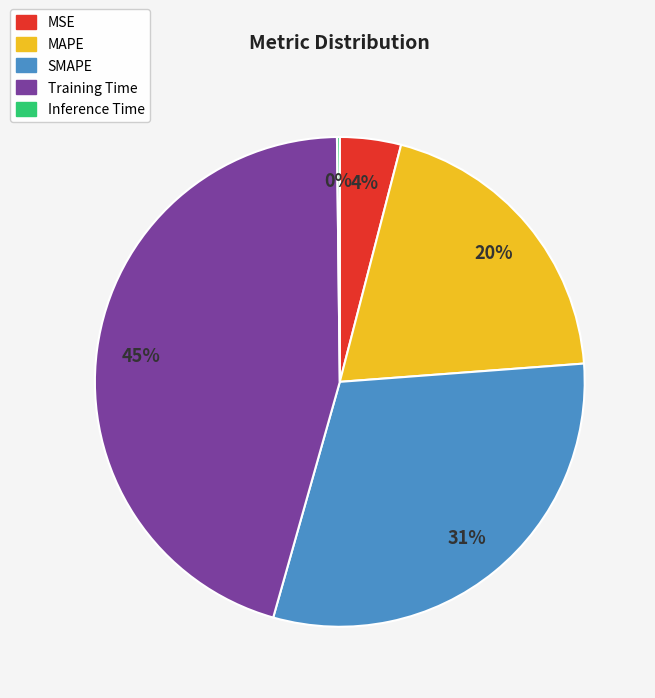

Is it true that SMAPE is 31% of the pie?

True